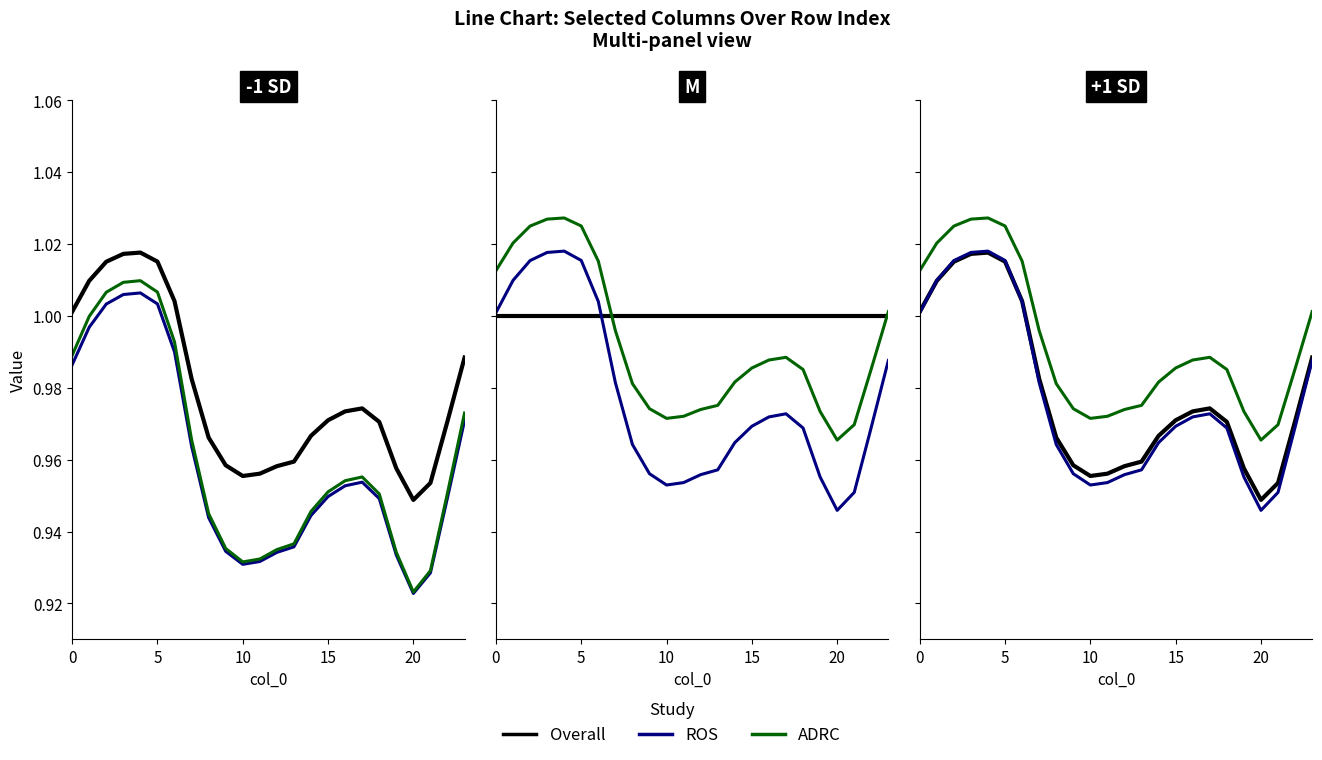

True or false: ADRC and Overall intersect in this chart.

False